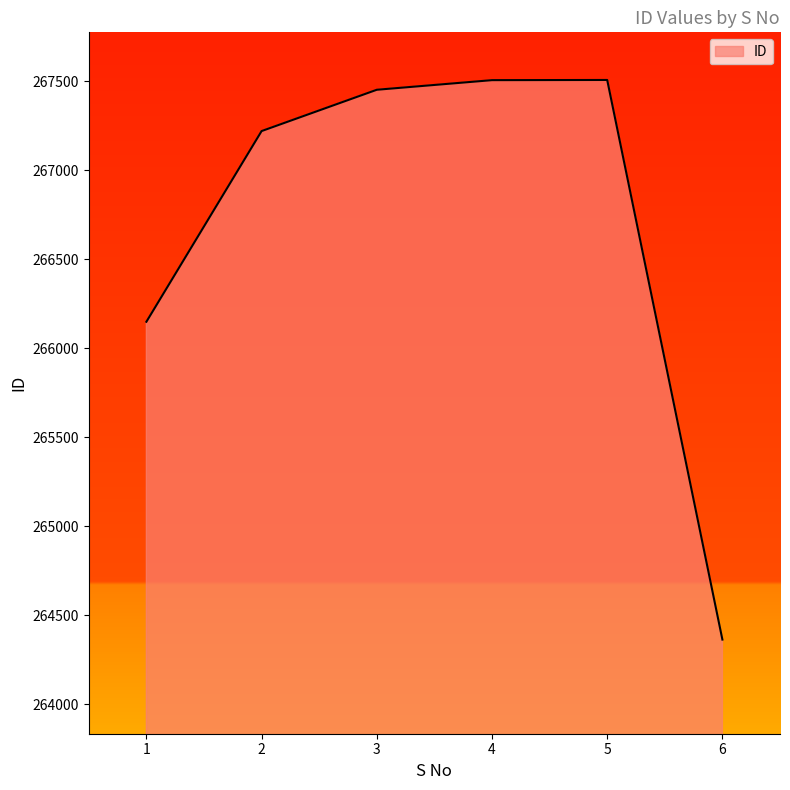

What is the difference between the values at 6 and 1?

1785